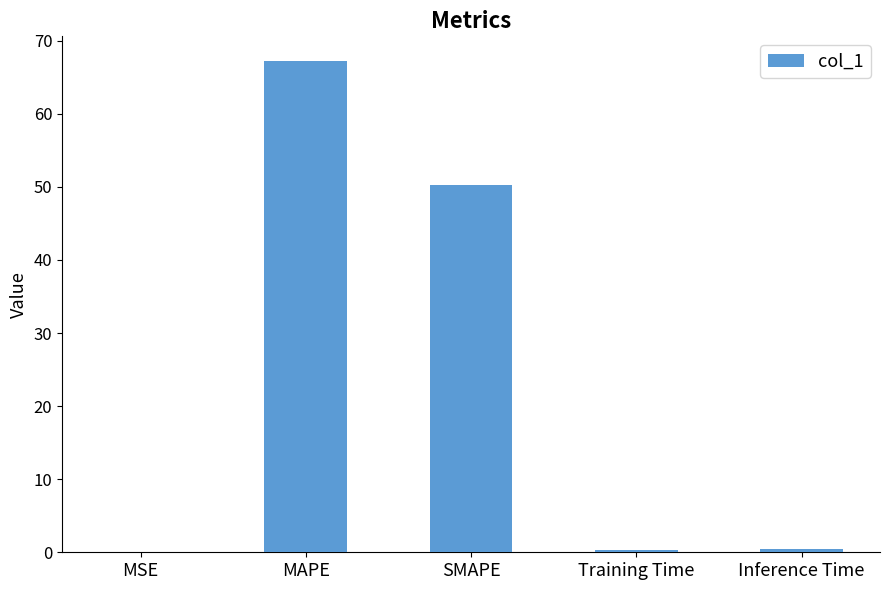

The value at MSE is 0.0. True or false?

True